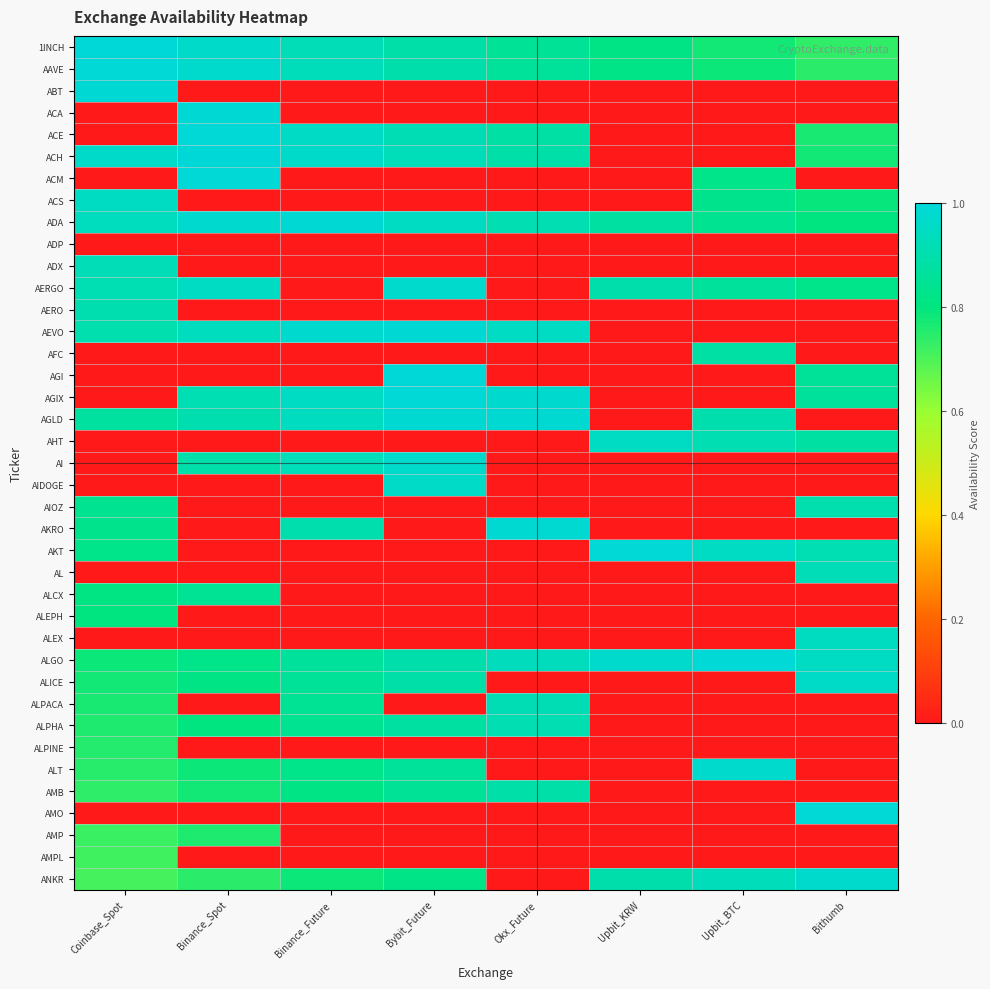

What is the difference between the highest and lowest values at Binance_Future?

1.0